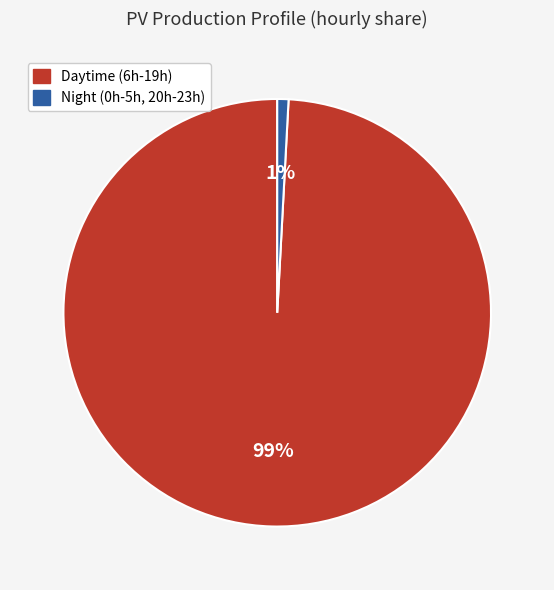

To the nearest percent, what is the difference between the largest and smallest slice percentages?

98%